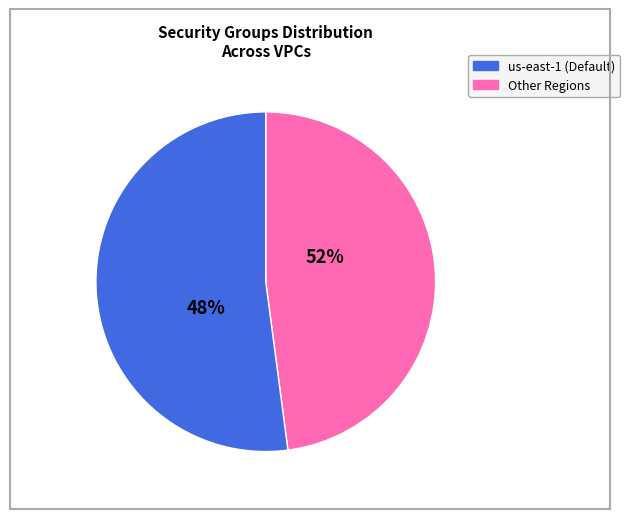

Is ap-southeast-1 the majority of the pie?

No